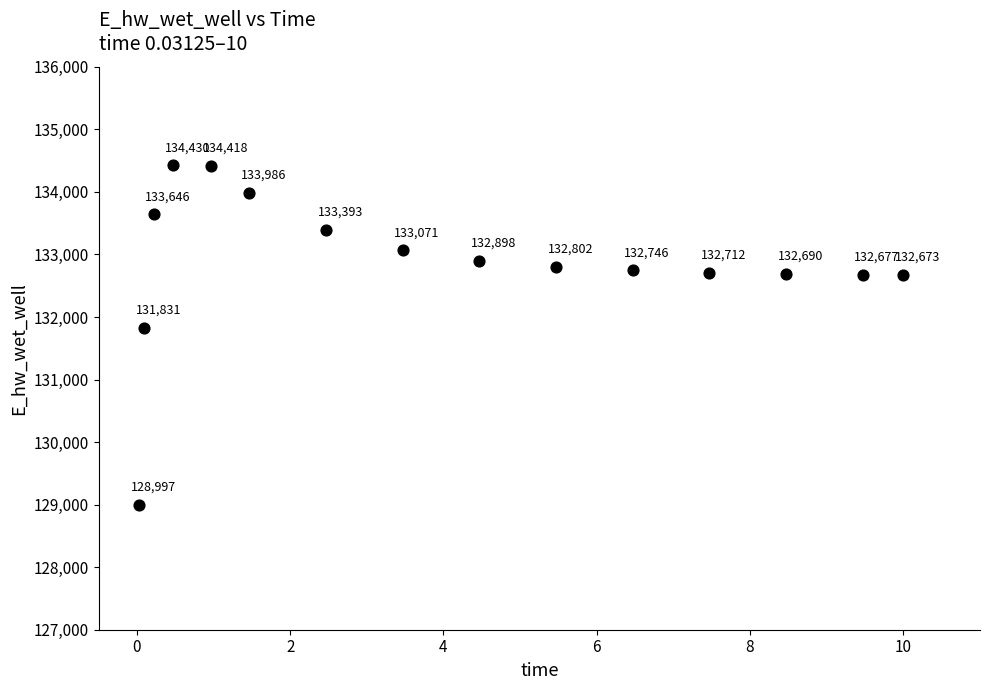

What Y value in the scatter plot is closest to 131713?

131830.9